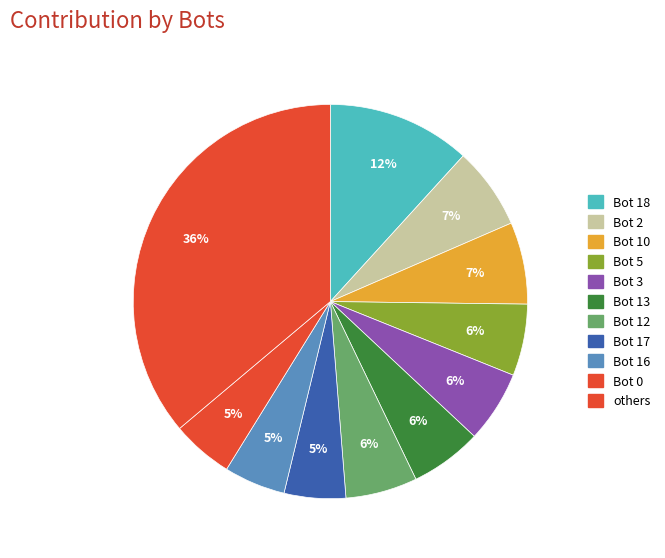

How many segments does this pie chart have?

11